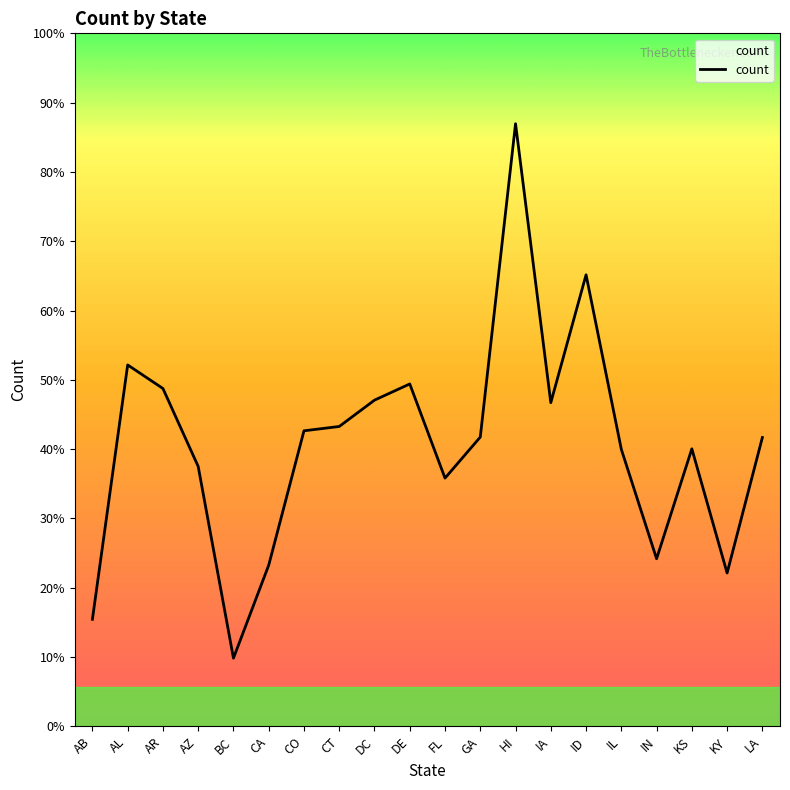

At which label does the data first exceed 589?

AL